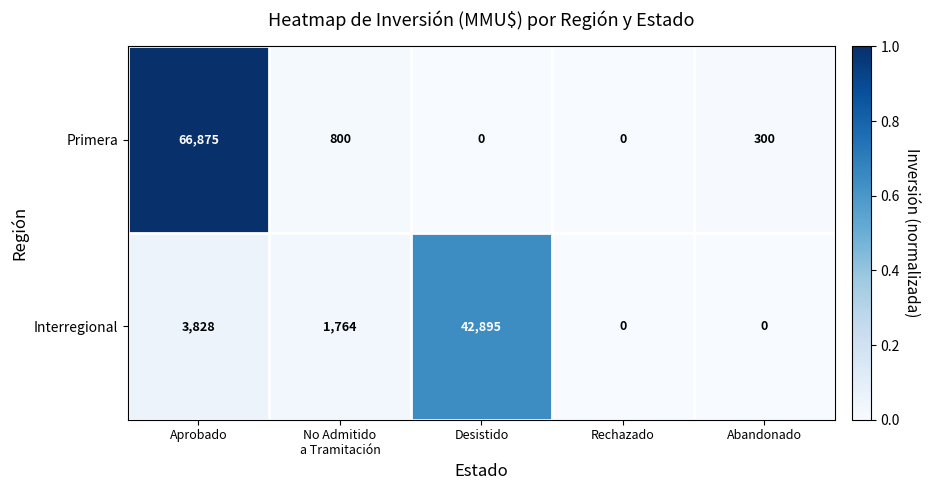

The value of Interregional at Rechazado is 0. True or false?

True